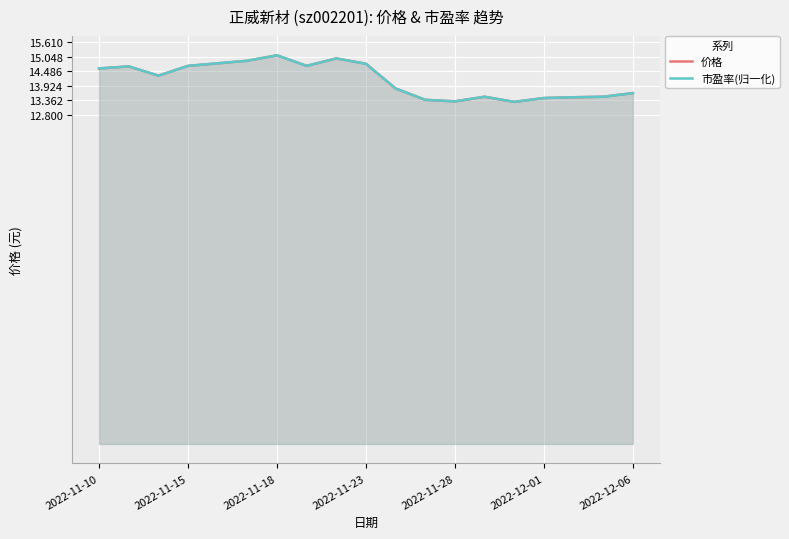

What is the minimum value for 市盈率(归一化)?

13.3